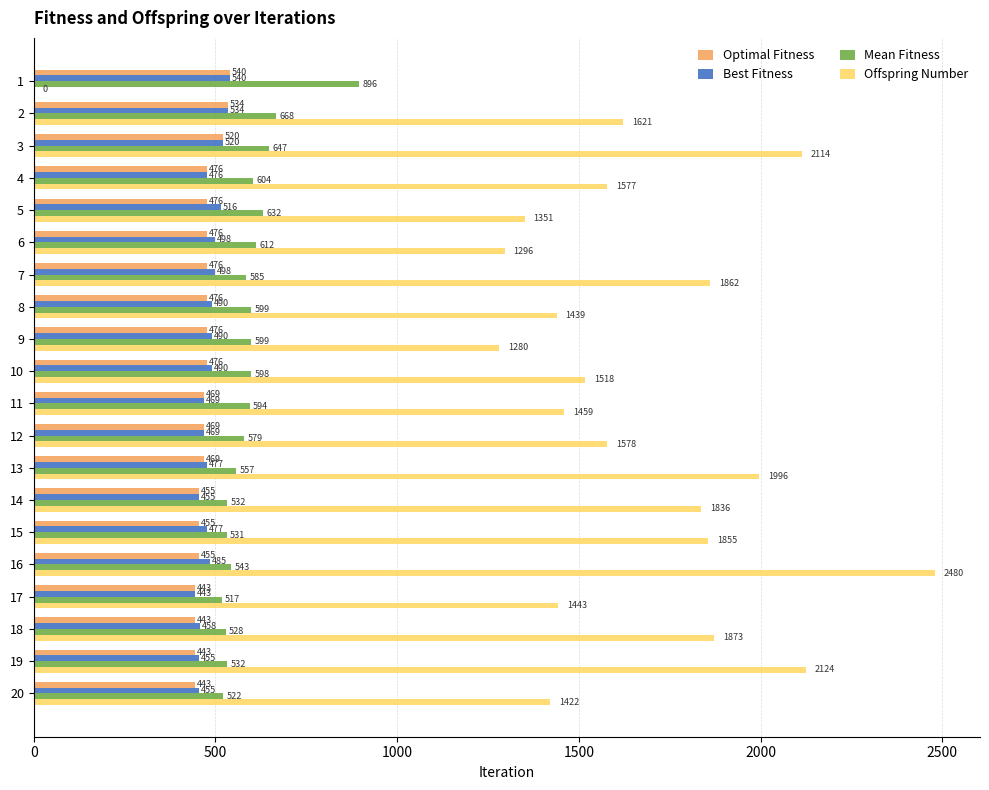

What value does the Mean Fitness series have at 12, to the nearest 5?

580